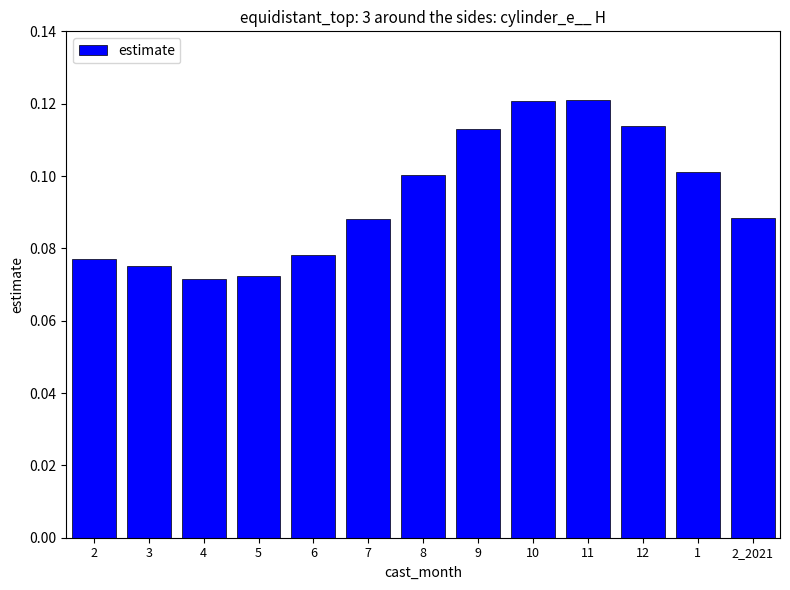

Which has a higher value, 9 or 5?

9